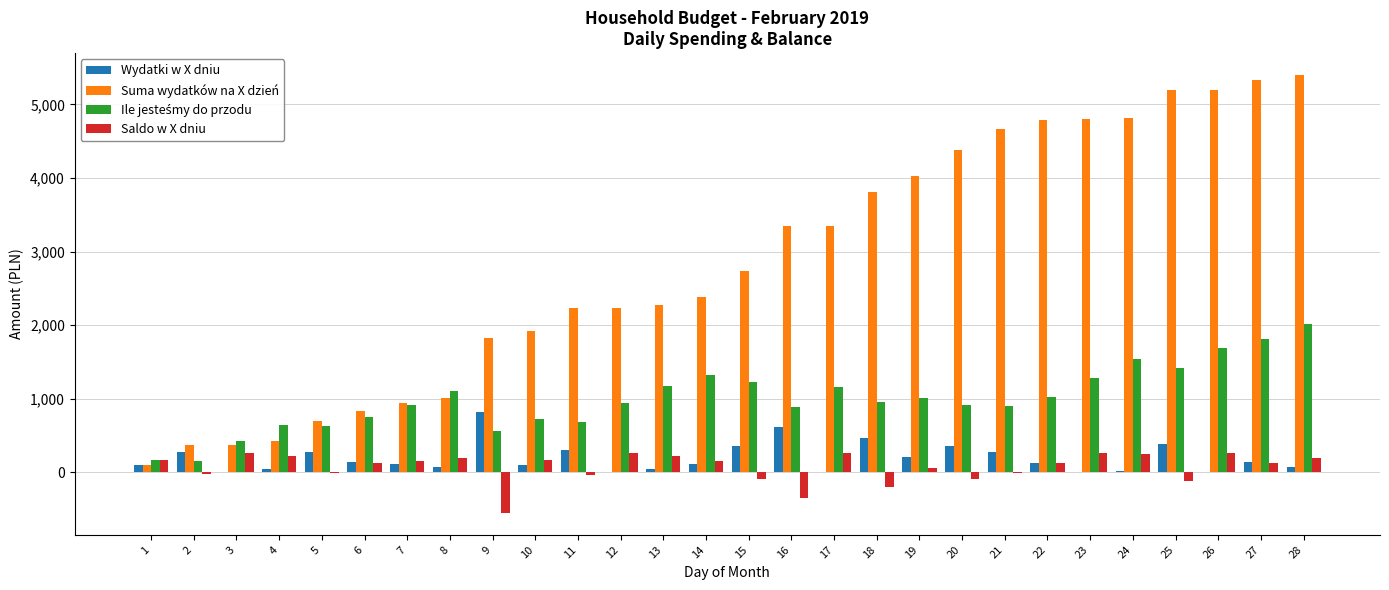

Is the value of Wydatki w X dniu at 12 greater than the value of Suma wydatków na X dzień at 7?

No